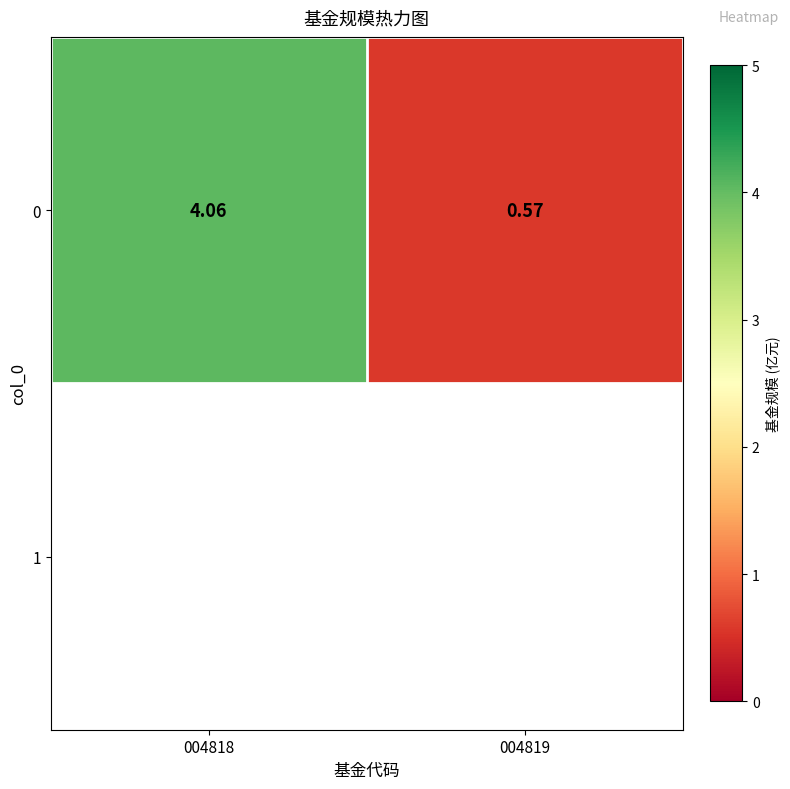

Reading right to left, what are all the values shown in this chart?

004819=0.6	004818=4.1